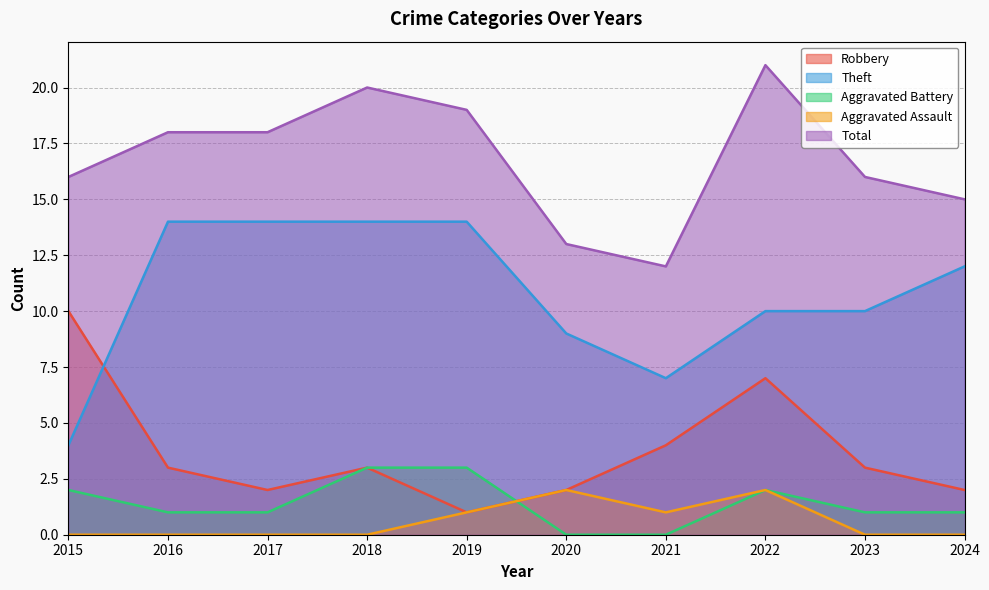

At how many categories does at least one series exceed 8?

10